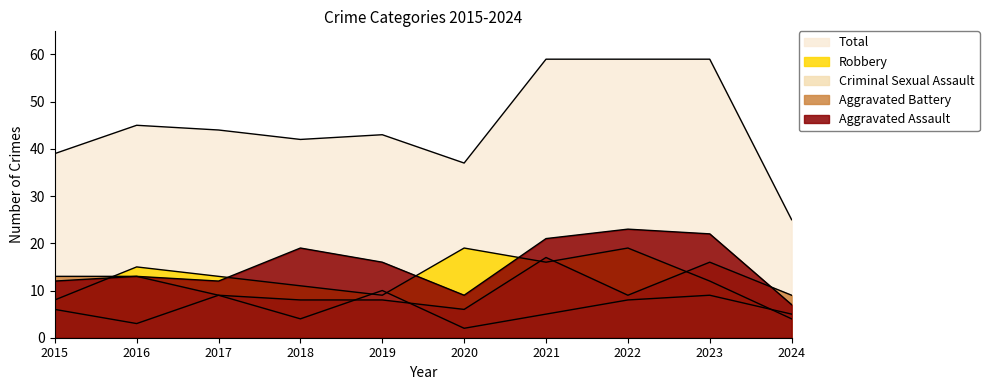

What is the average value of the Criminal Sexual Assault series?

6